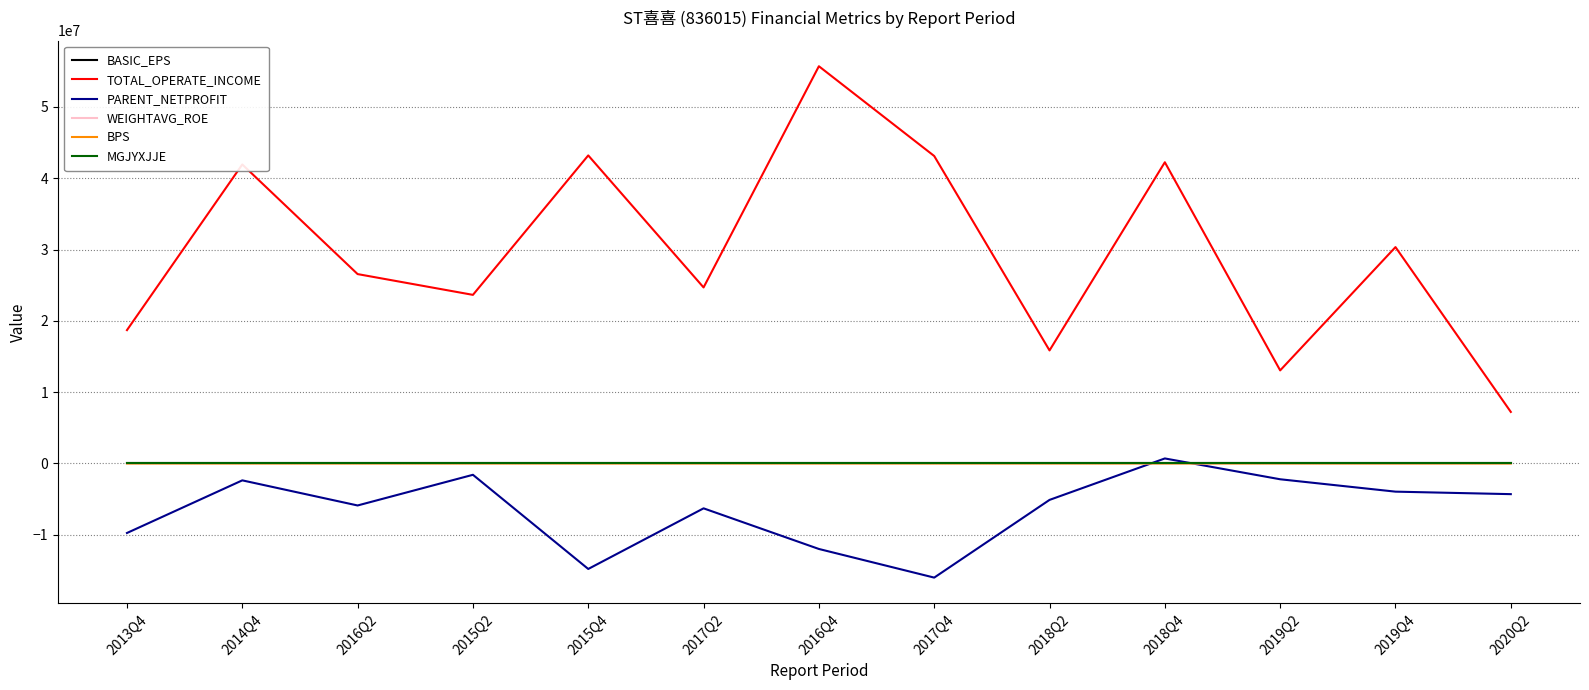

Which series has the largest total across all categories?

TOTAL_OPERATE_INCOME